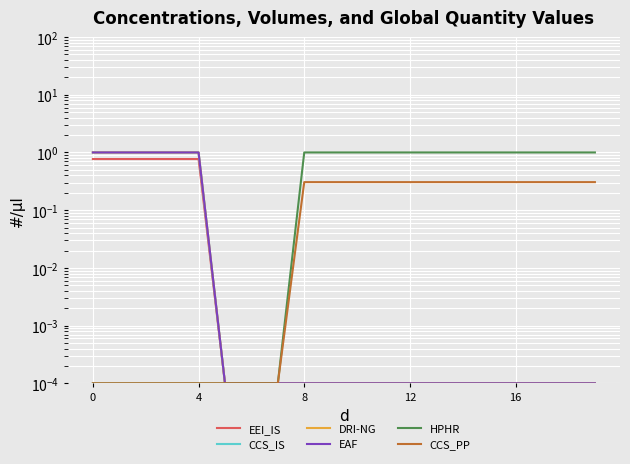

True or false: DRI-NG has more than 1 points higher than both neighbors.

False